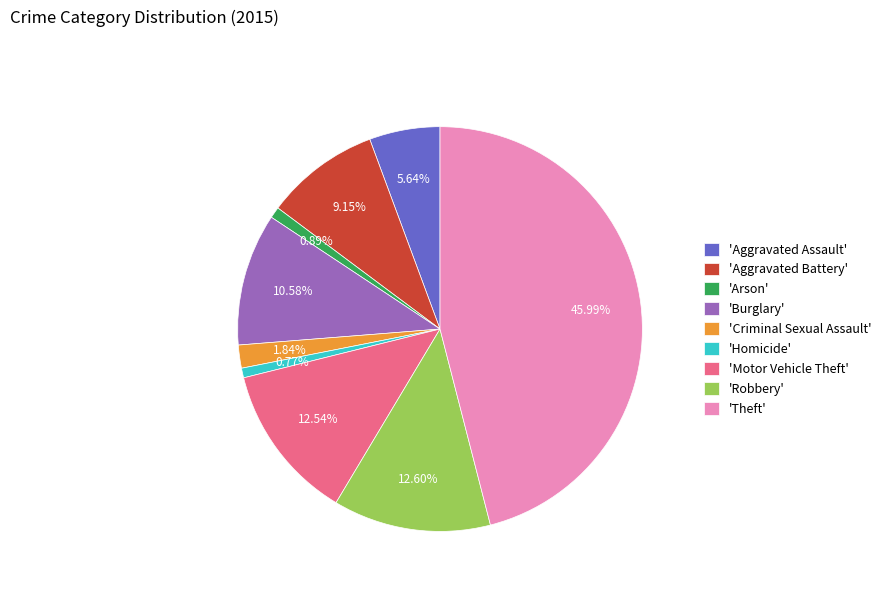

Is there a majority slice in this chart?

No